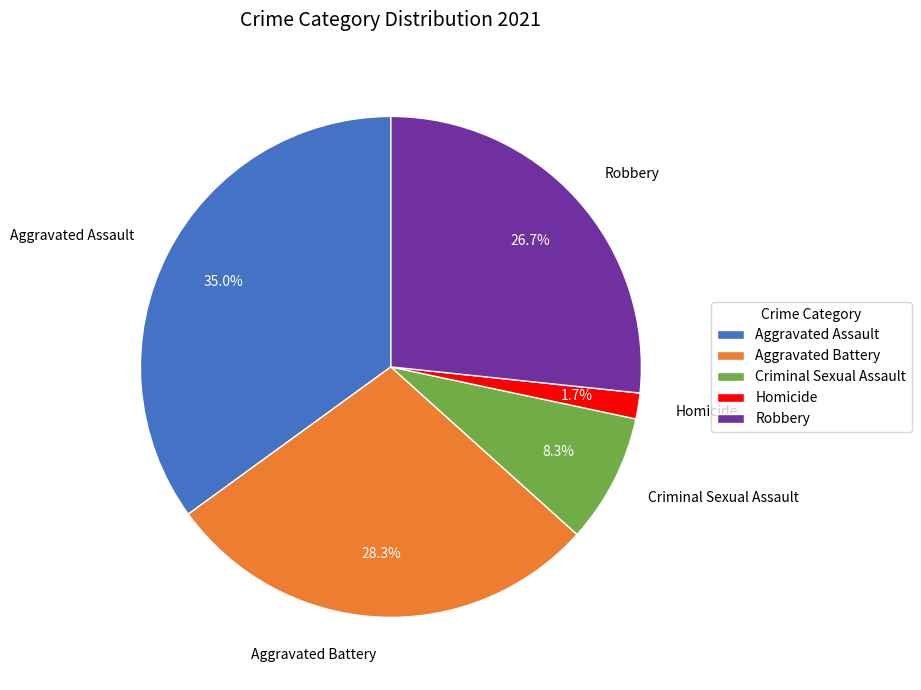

Do Aggravated Assault and Criminal Sexual Assault together represent more than half of the pie?

No